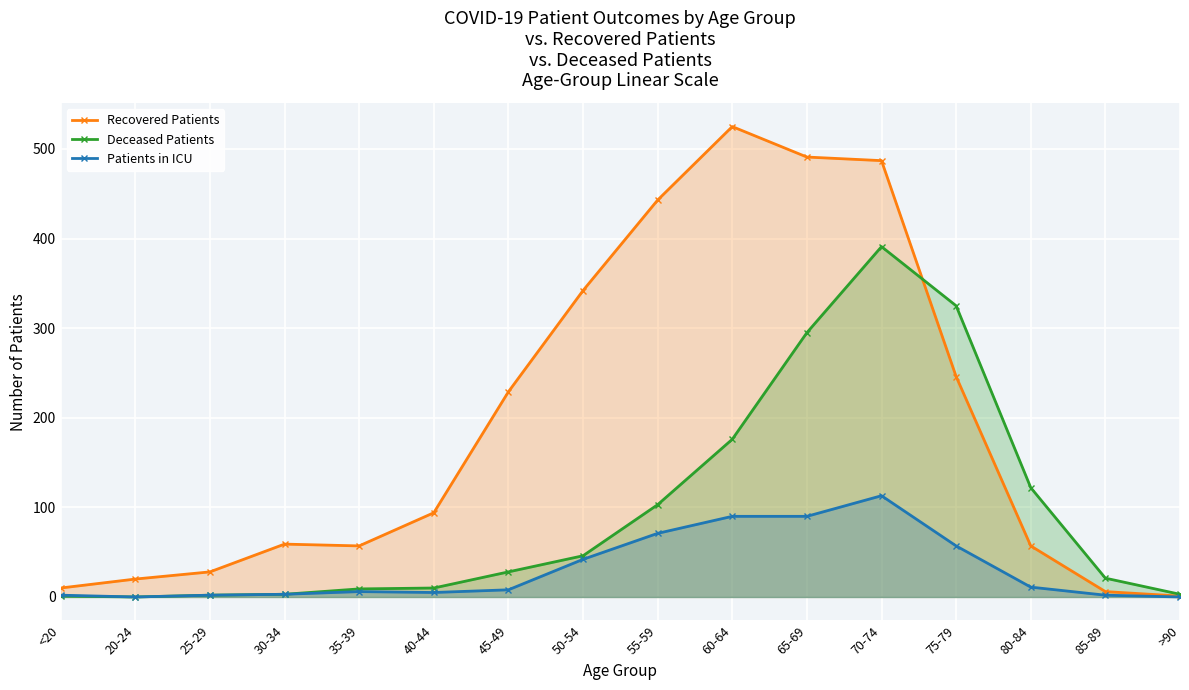

What is the label of the 8th point from the right?

55-59